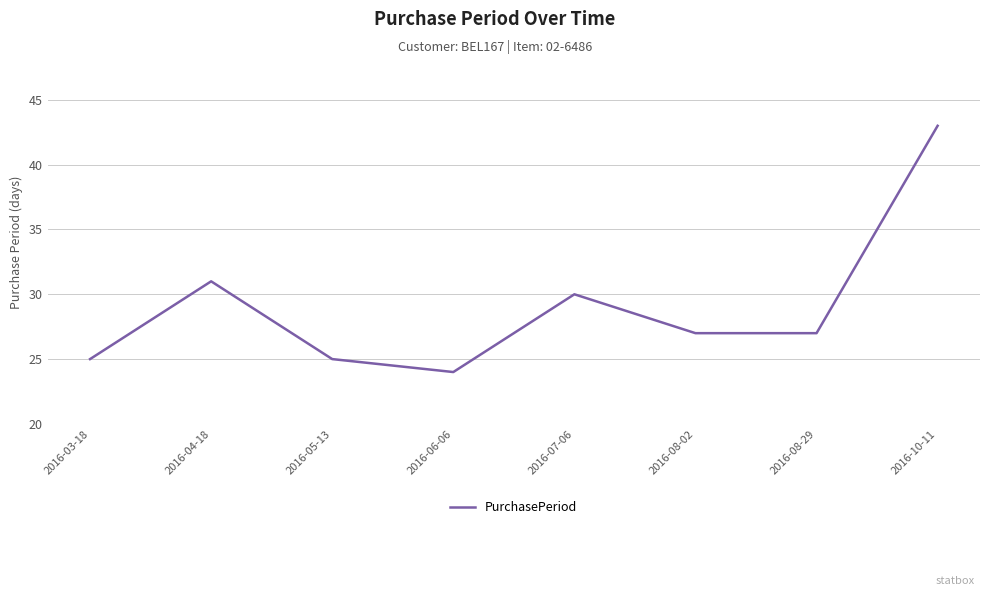

What position from the left is 2016-06-06?

4